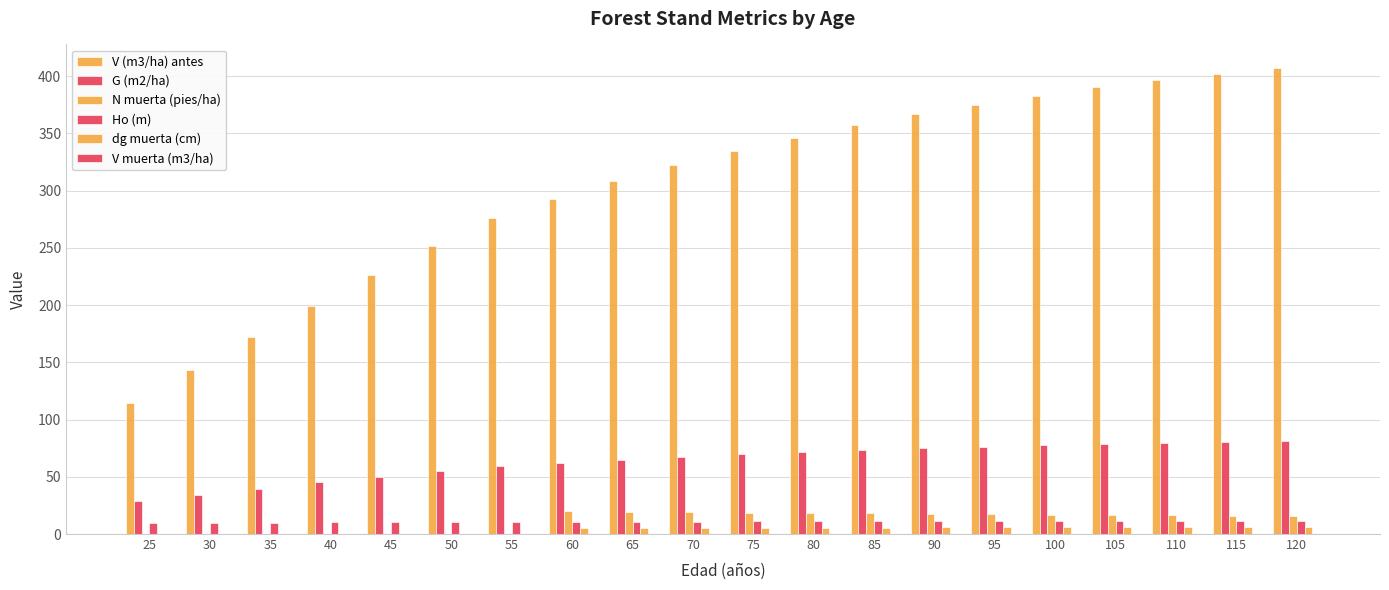

Is it true that dg muerta (cm) equals 0.0 at 55?

True